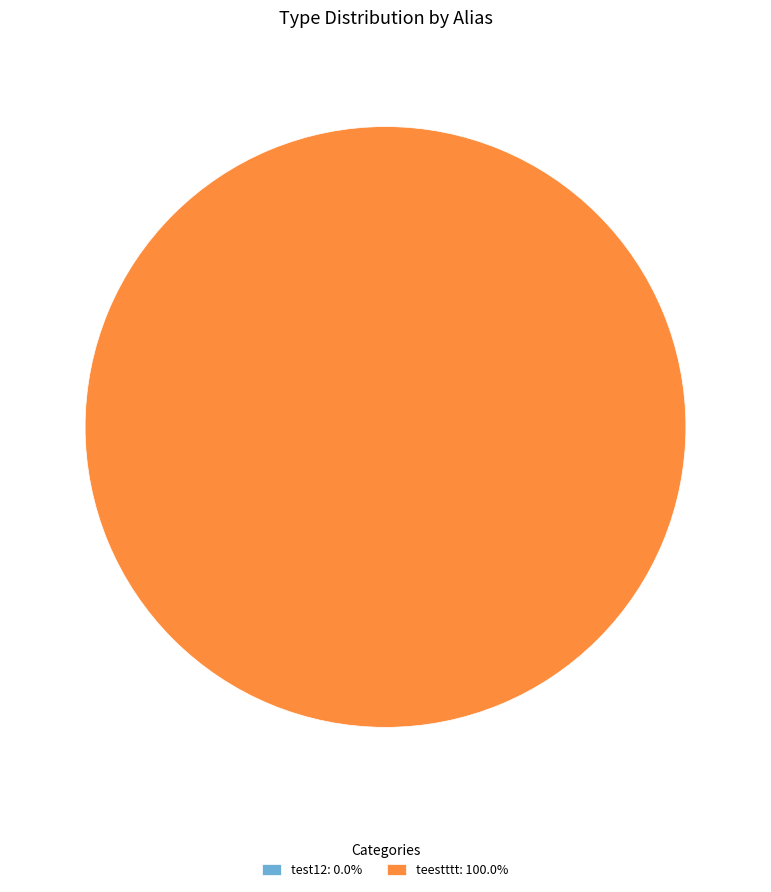

How many segments does this pie chart have?

2